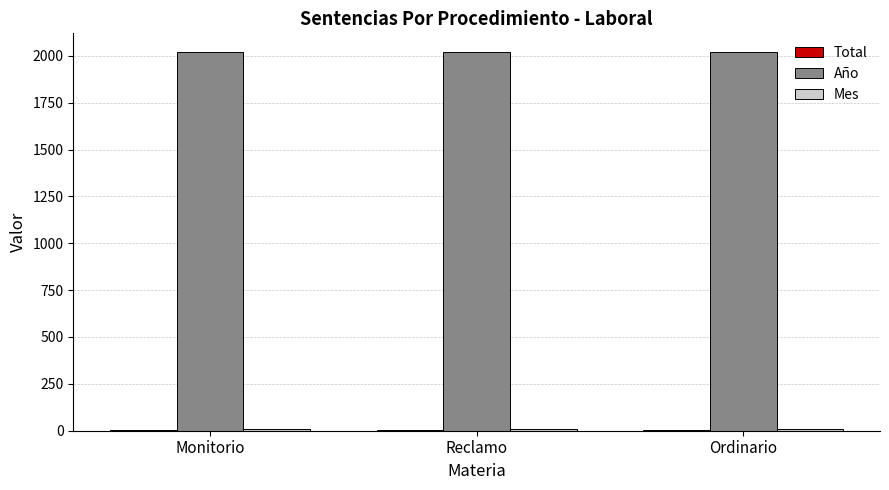

What is the sum of all Año values?

6057